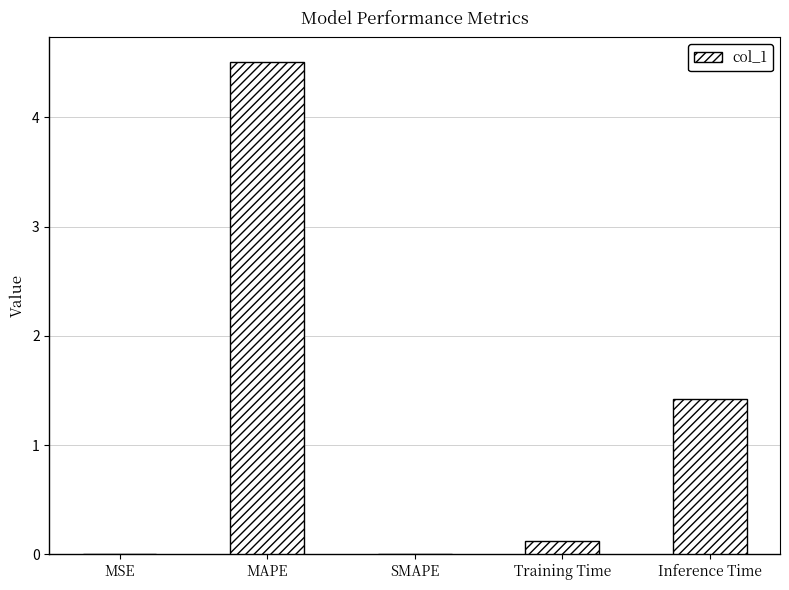

What is the sum of the values at Training Time and MAPE?

4.6